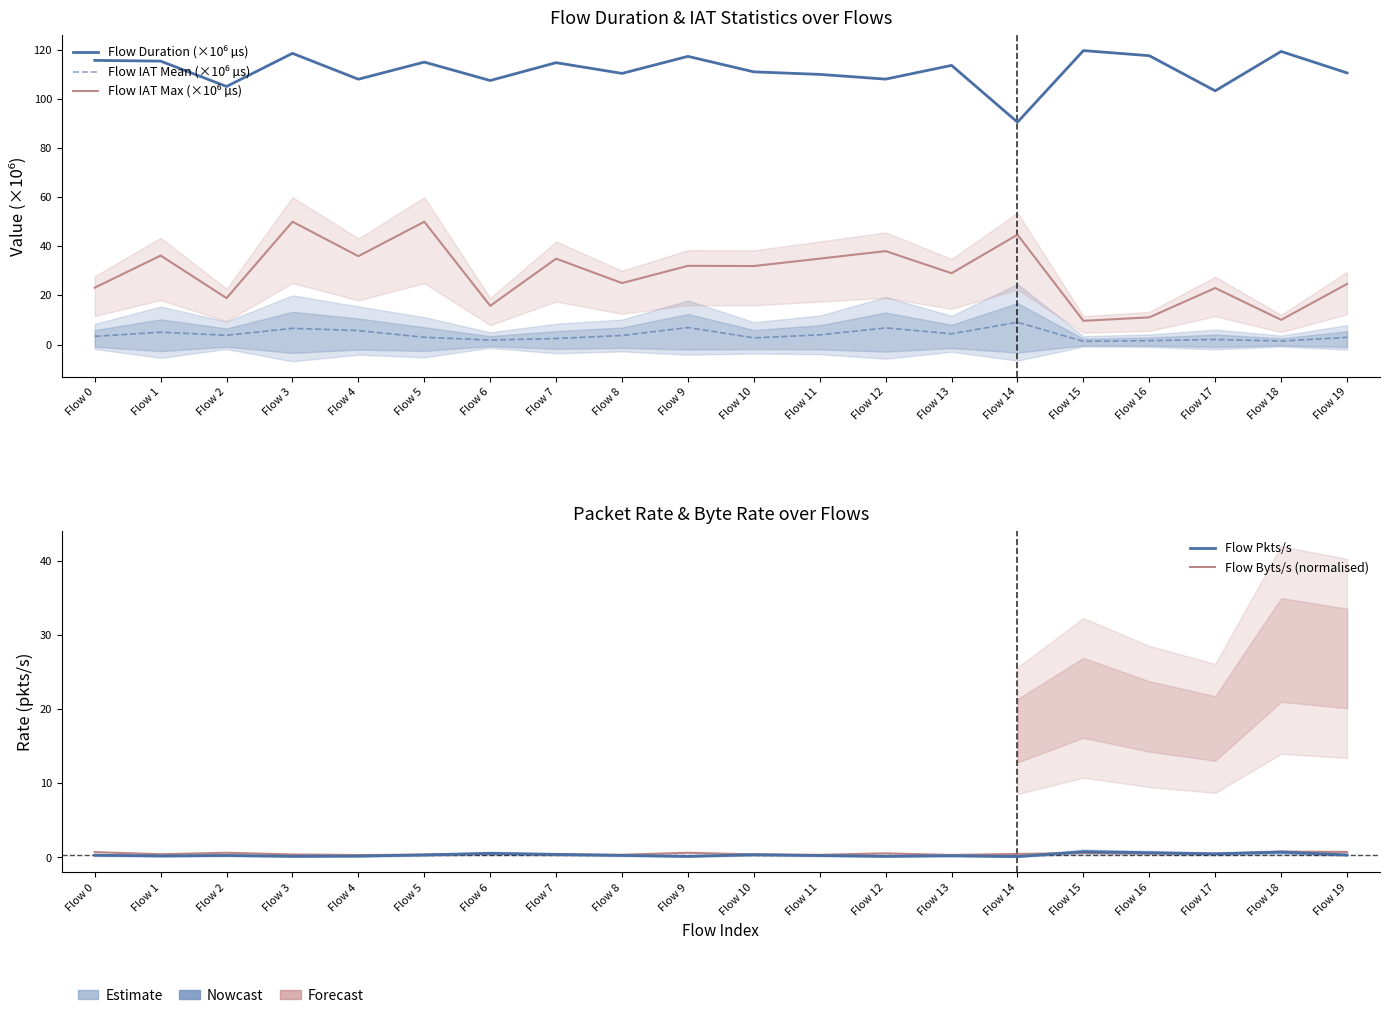

Rank the series by their maximum value, from highest to lowest.

Flow Duration (×10⁶ µs), Flow IAT Max (×10⁶ µs), Flow IAT Mean (×10⁶ µs), Flow Pkts/s, Flow Byts/s (normalised)